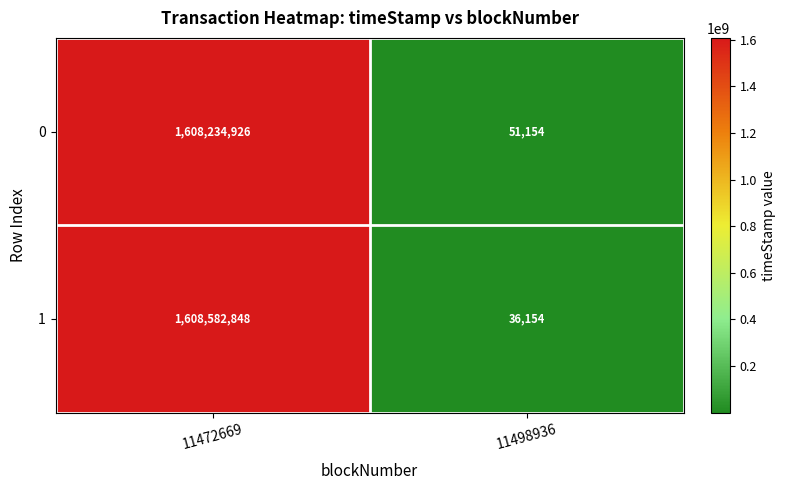

What is the difference between the 1 values at 11472669 and 11498936?

1608546694